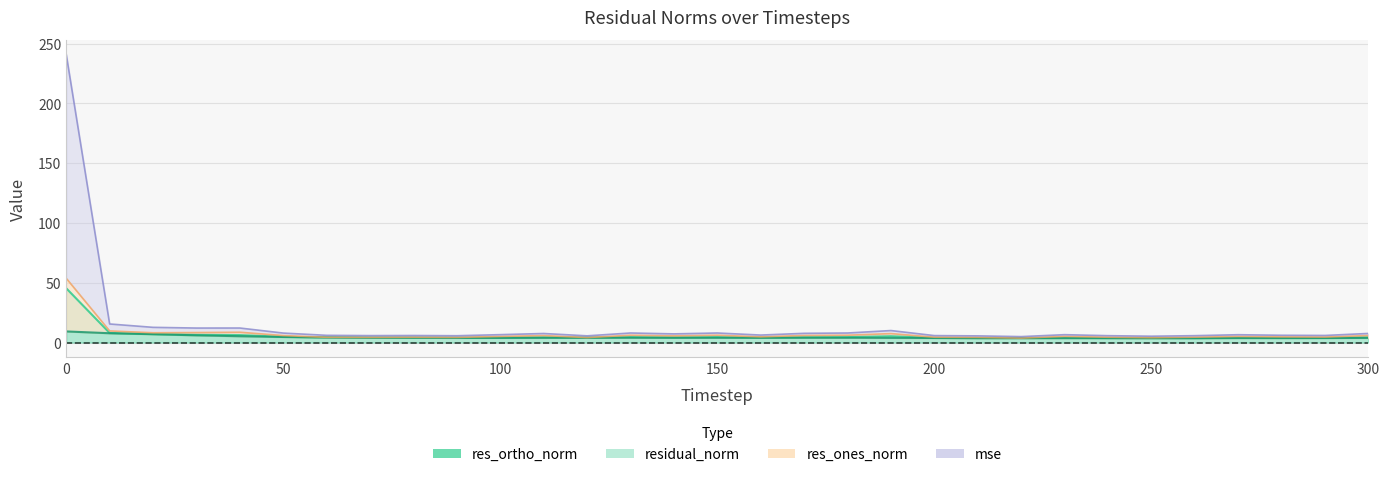

What is the total value across all series at 30?

32.9